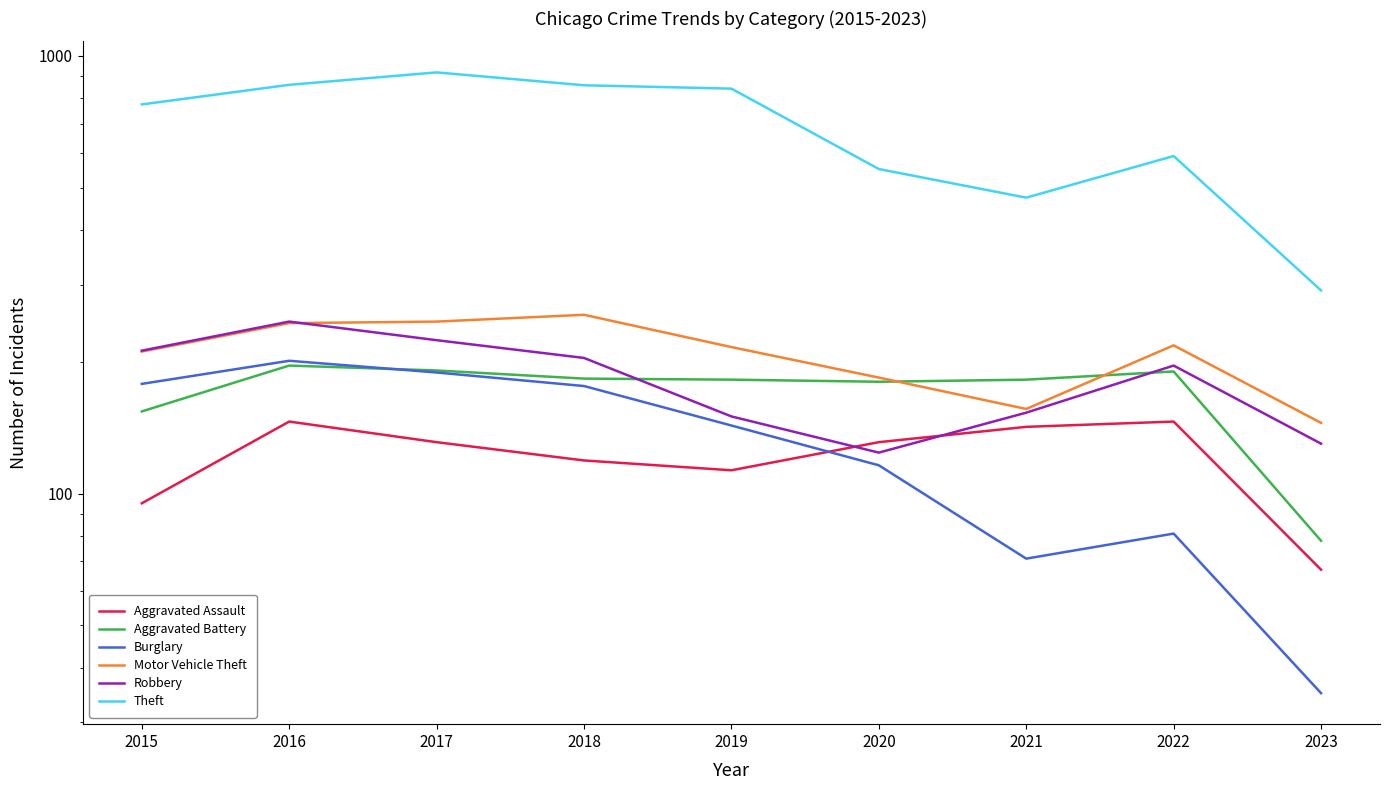

Where is Aggravated Assault nearest to the value 106?

2019